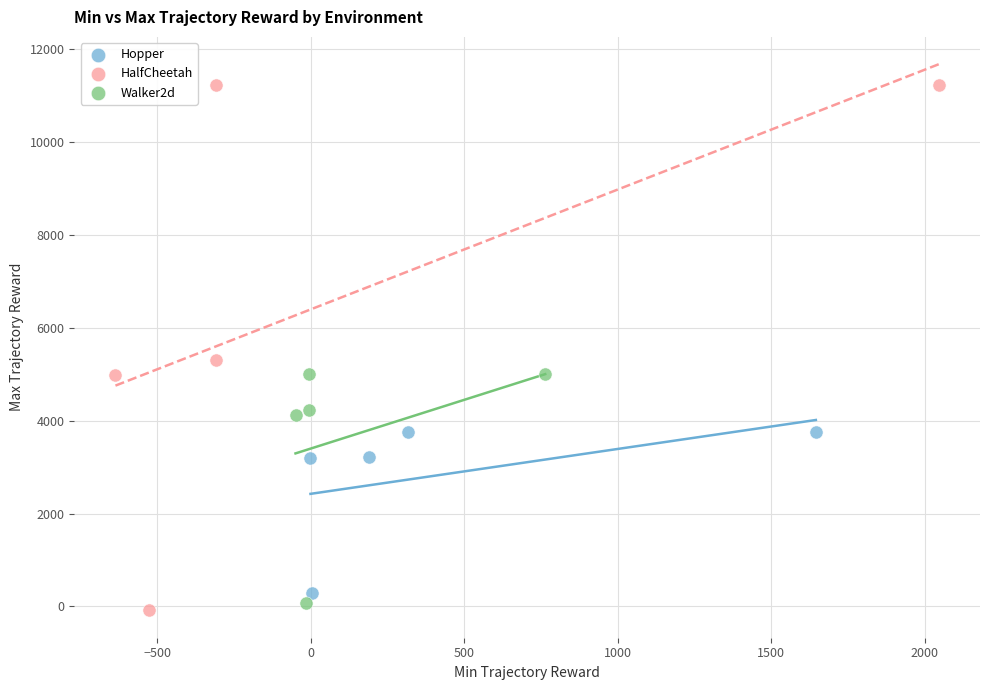

Which series reaches the minimum Y coordinate?

HalfCheetah